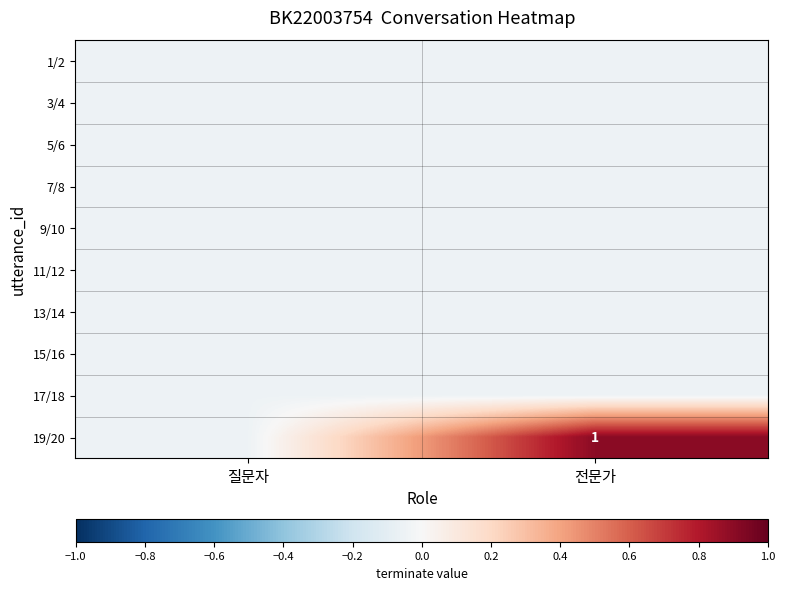

At which label is 15/16 closest to 0?

질문자